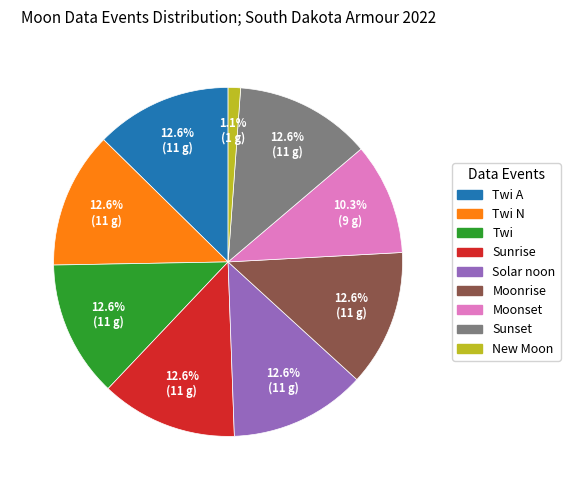

Is there any slice that represents more than half of the pie?

No